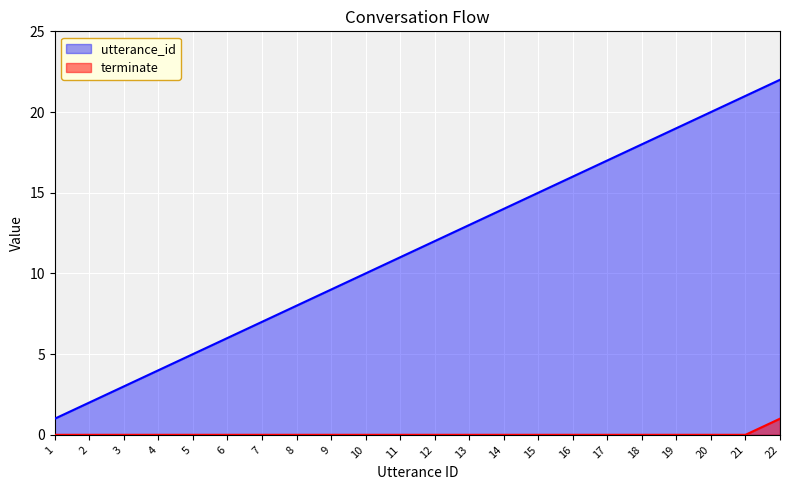

List the labels in order of terminate value, smallest first.

1, 2, 3, 4, 5, 6, 7, 8, 9, 10, 11, 12, 13, 14, 15, 16, 17, 18, 19, 20, 21, 22